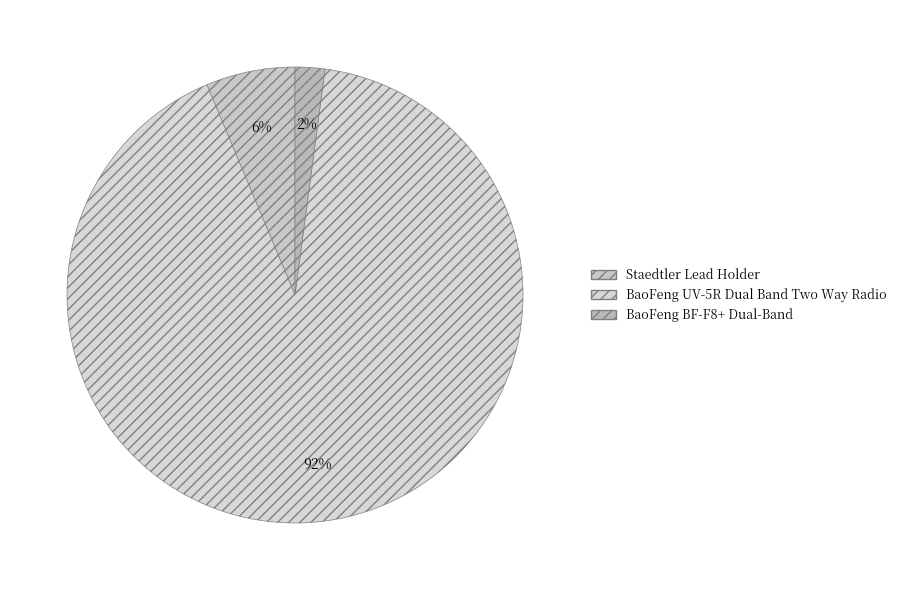

What is the smallest slice in the pie chart?

BaoFeng BF-F8+ Dual-Band